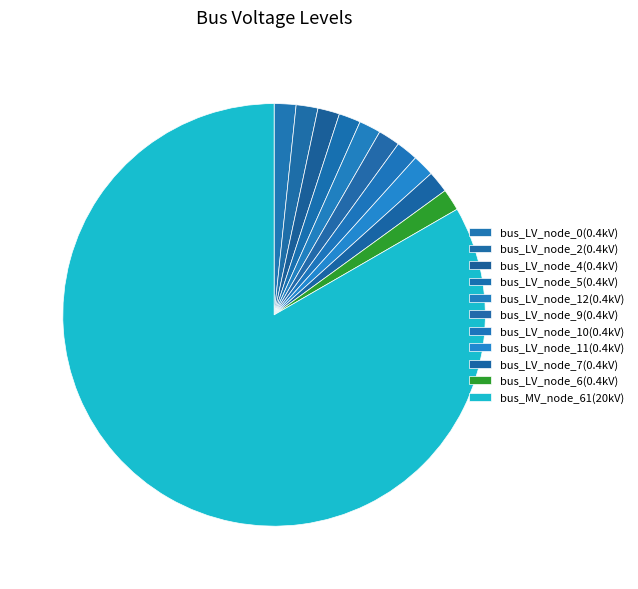

How many slices are in this pie chart?

11